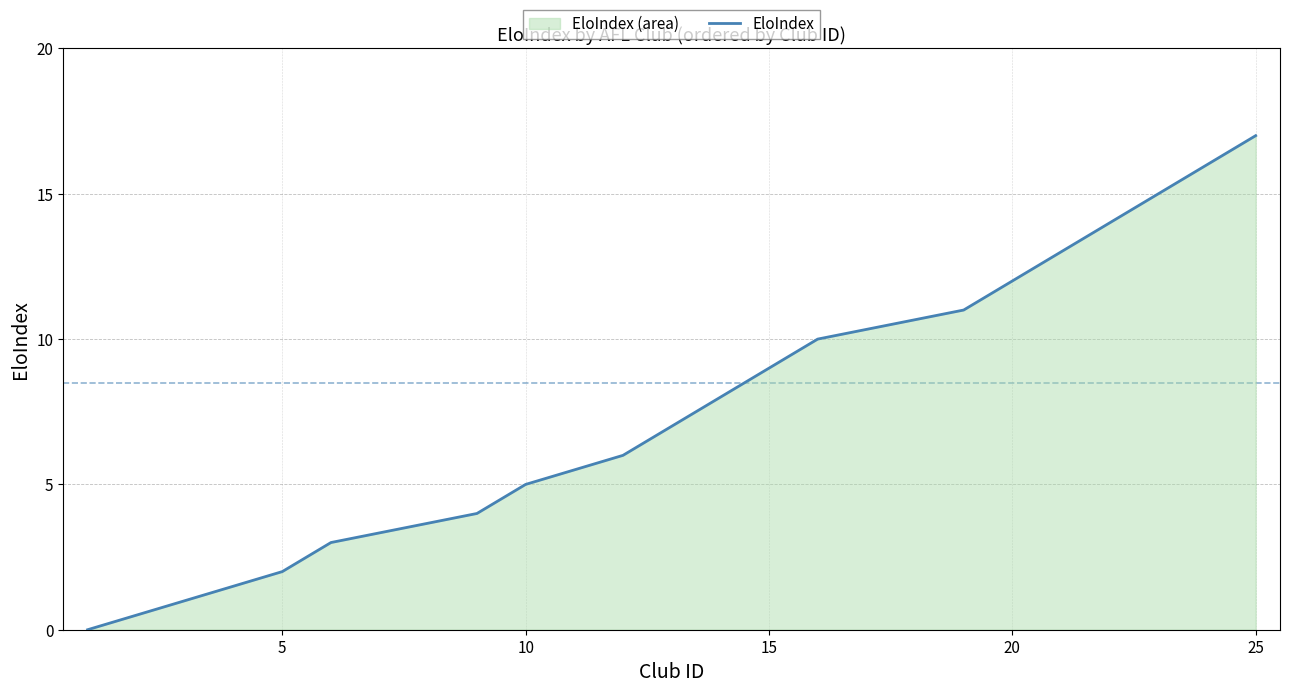

What is the difference between the second highest and minimum values?

16